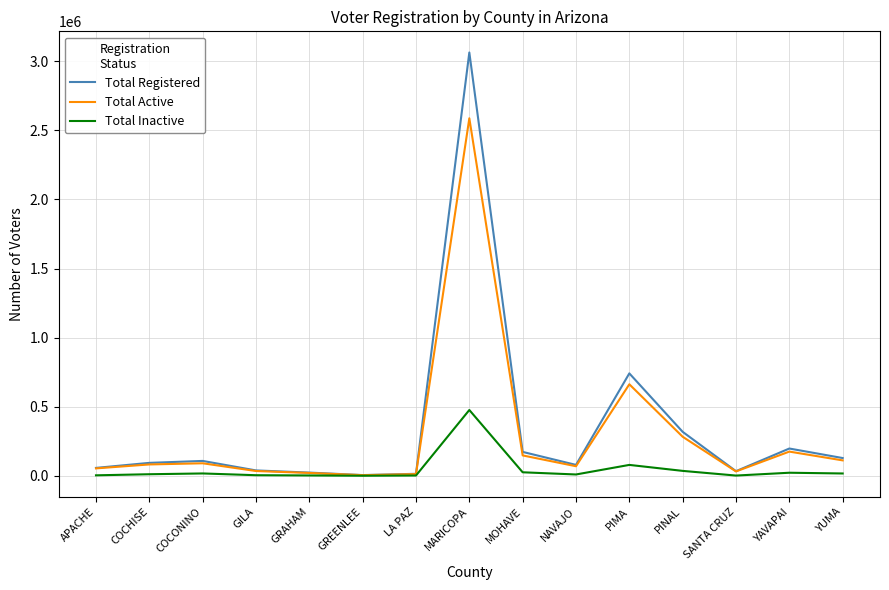

List the series in order of their peak value, highest first.

Total Registered, Total Active, Total Inactive